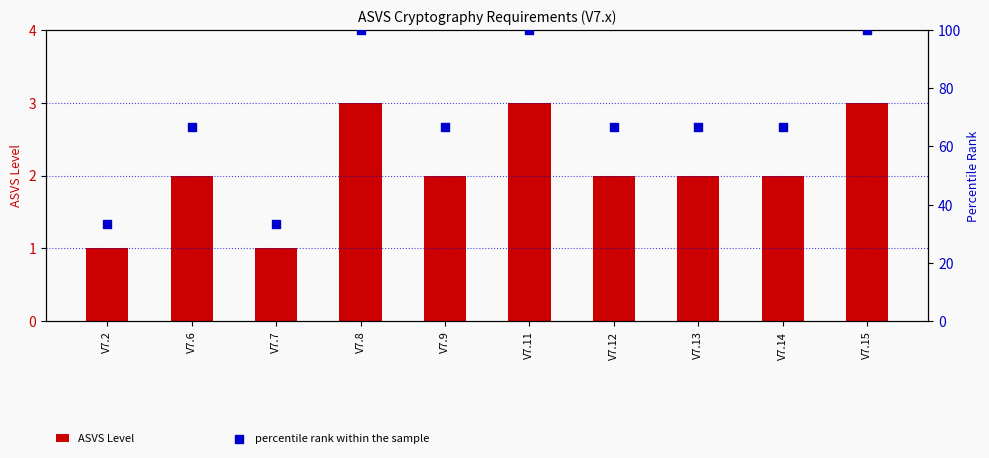

What are all the series names shown in the legend?

ASVS Level, percentile rank within the sample